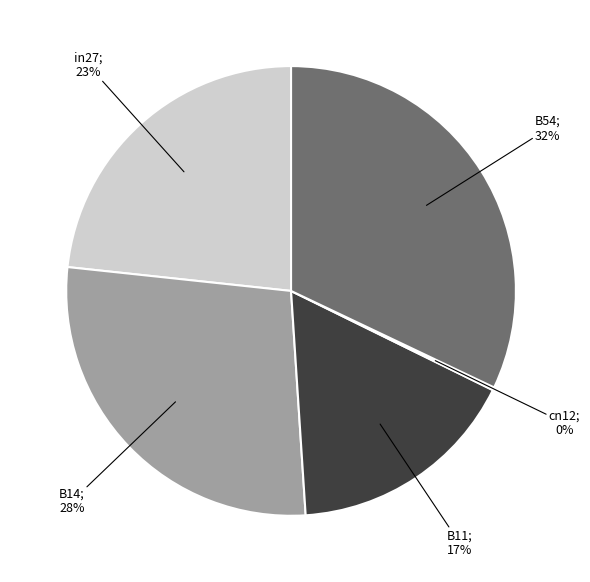

Does any single category account for the majority?

No